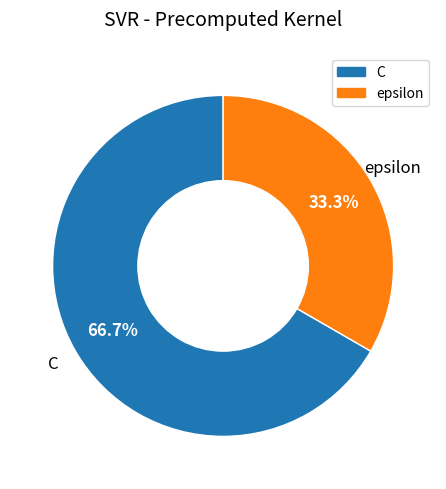

Which has a higher value, epsilon or C?

C